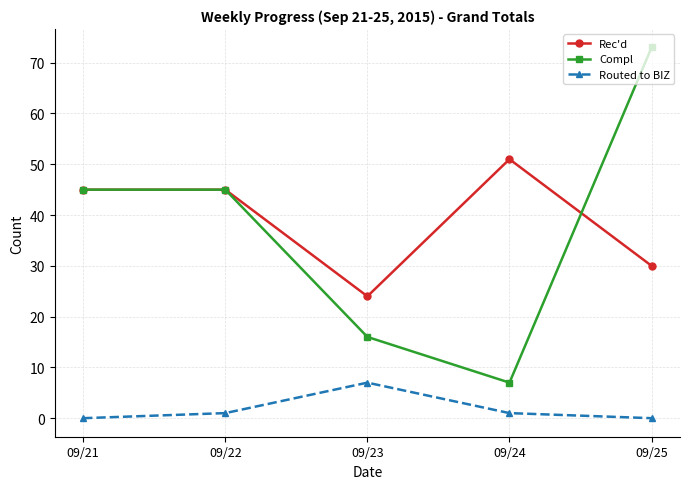

Which series has the largest total across all categories?

Rec'd